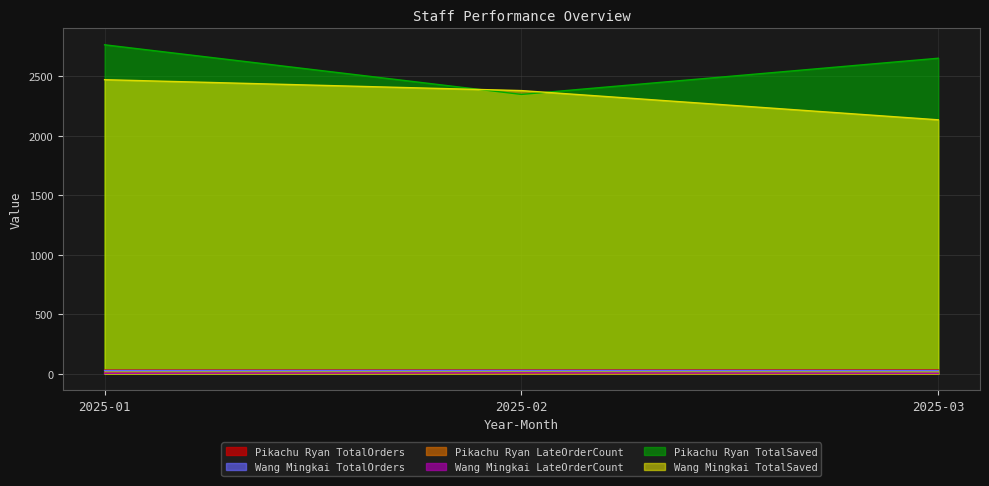

The value of Wang Mingkai TotalSaved at 2025-03 is 2131.9. True or false?

True